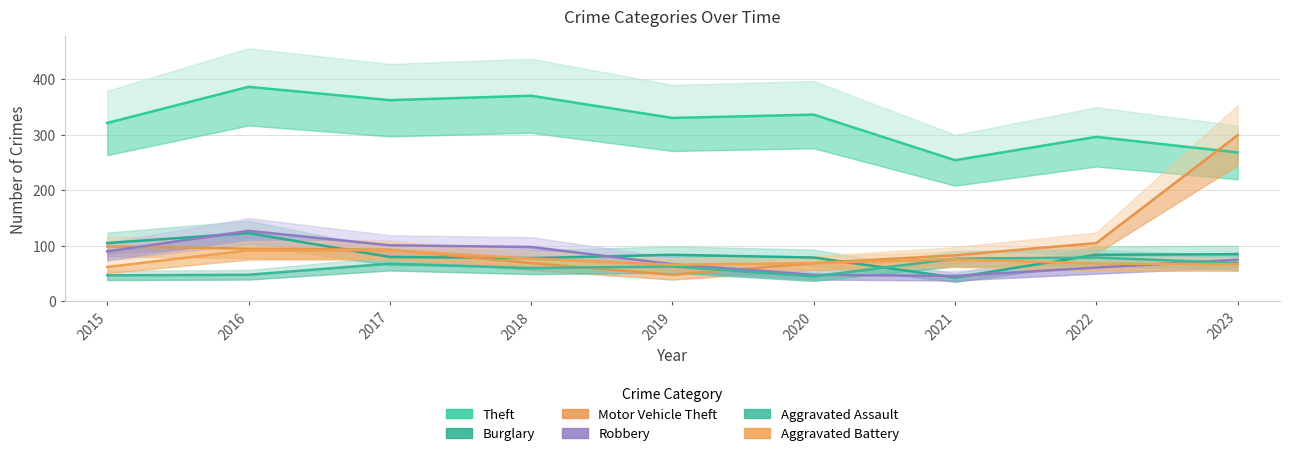

How many values in the Aggravated Battery series are below 69?

4